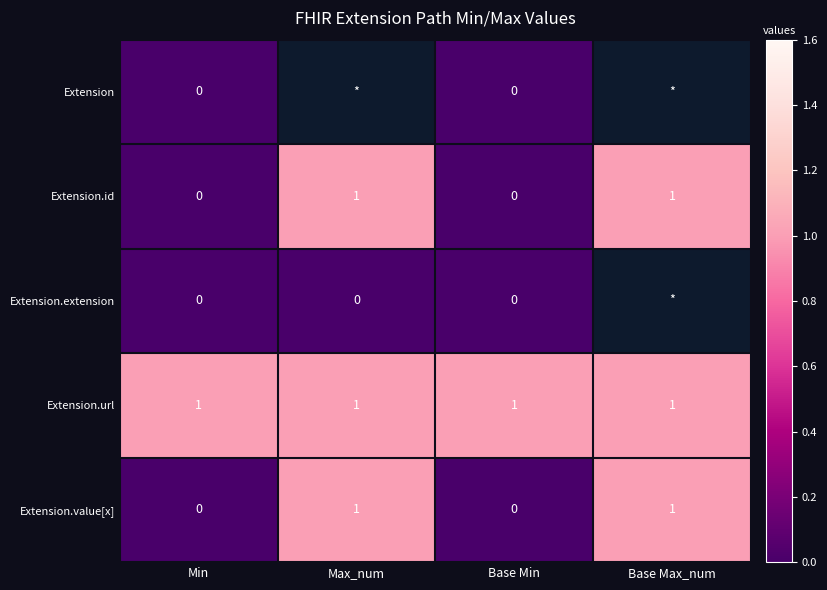

How many Extension.id values are between 0 and 1?

4